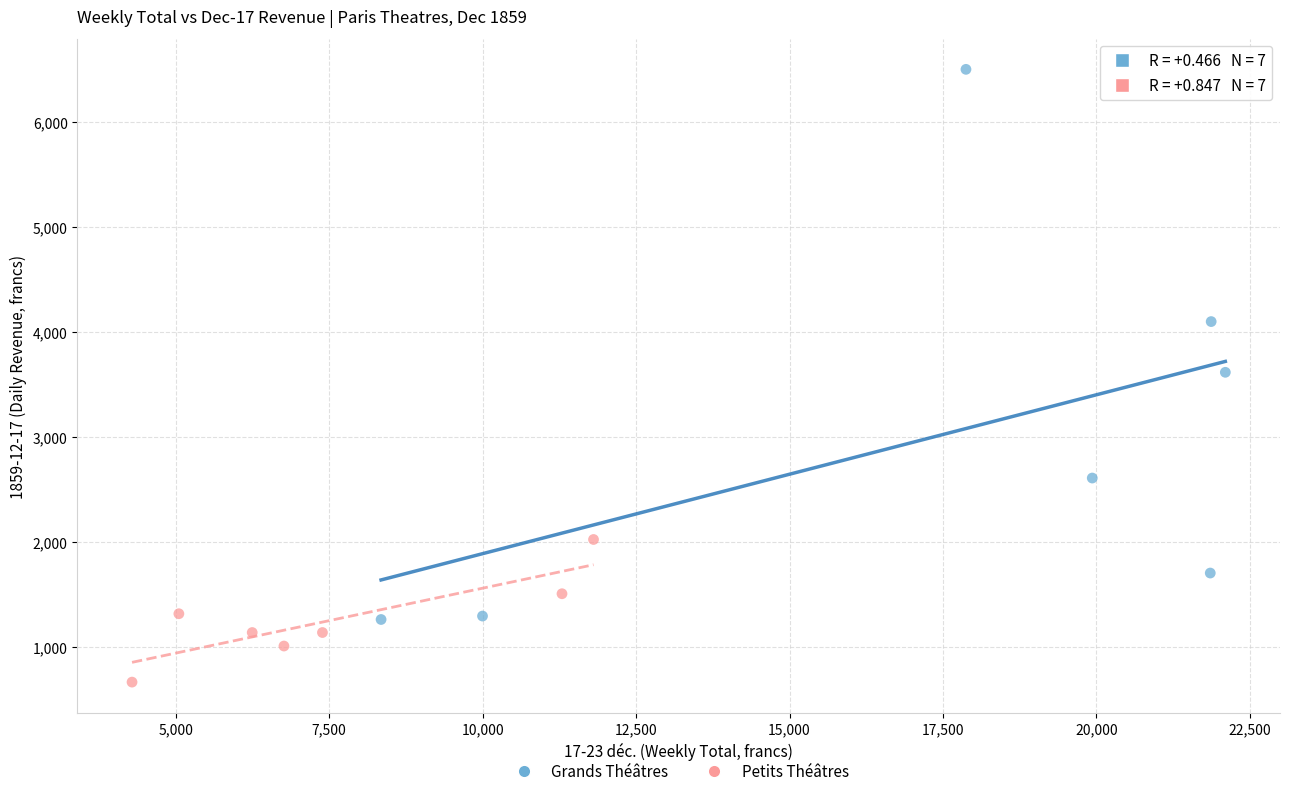

Which series contains the lowest Y value?

Petits Théâtres